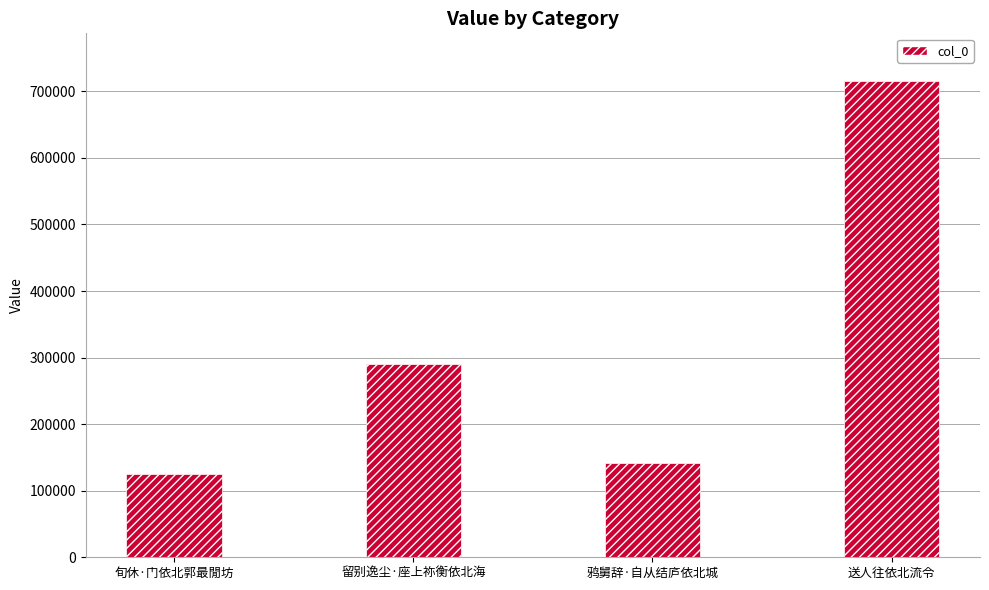

What is the difference between the values at 留别逸尘·座上祢衡依北海 and 送人往依北流令?

425469